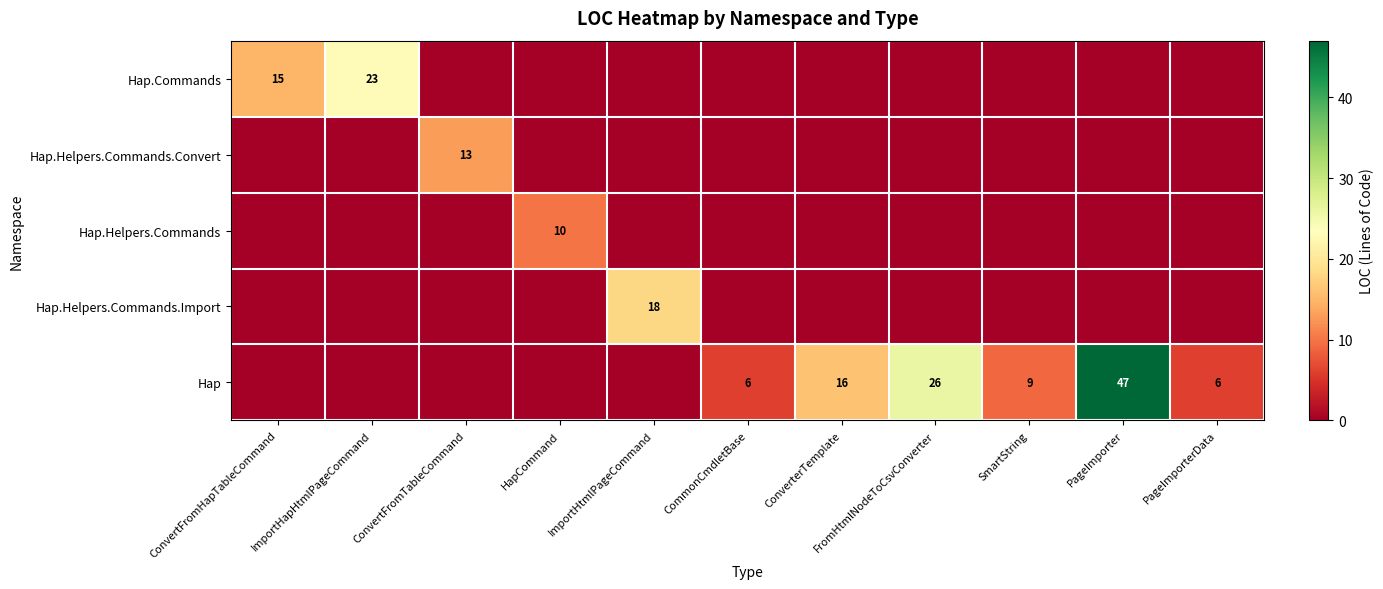

True or false: Hap.Commands has a value of 23 at ImportHapHtmlPageCommand.

True